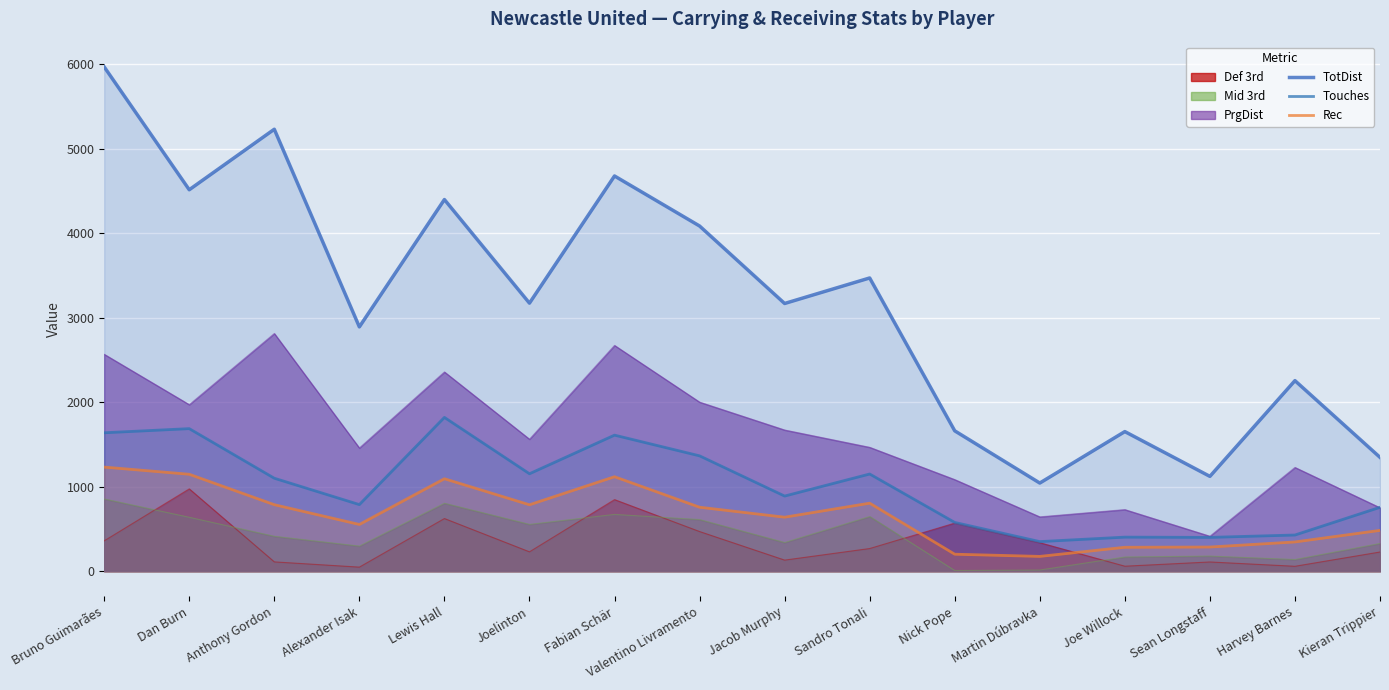

List the series in order of their peak value, lowest first.

Mid 3rd, Def 3rd, Rec, Touches, PrgDist, TotDist